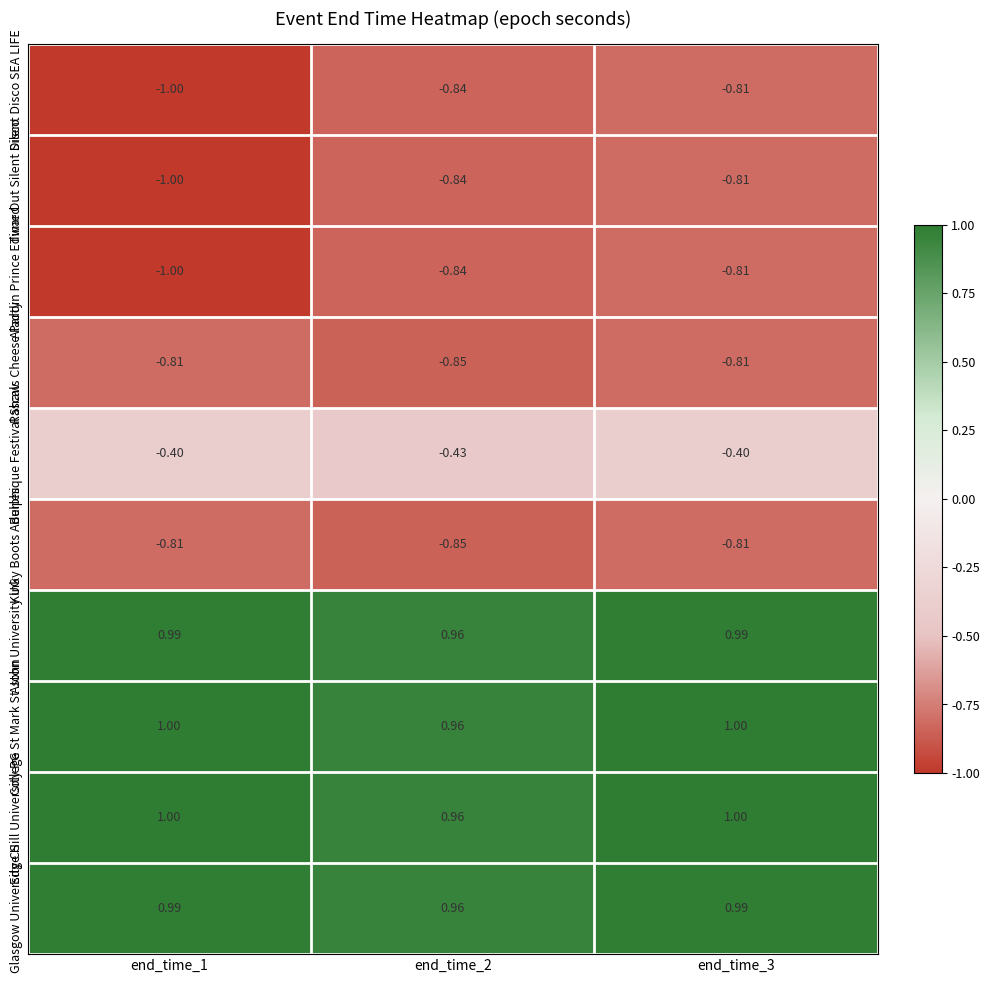

Reading left to right, transcribe all the data shown in this chart.

Silent Disco SEA LIFE: end_time_1=-1.0	end_time_2=-0.8	end_time_3=-0.8
Time Out Silent Disco: end_time_1=-1.0	end_time_2=-0.8	end_time_3=-0.8
Aladdin Prince Edward: end_time_1=-1.0	end_time_2=-0.8	end_time_3=-0.8
Rascals Cheese Party: end_time_1=-0.8	end_time_2=-0.8	end_time_3=-0.8
Burlesque Festival Shaw: end_time_1=-0.4	end_time_2=-0.4	end_time_3=-0.4
Kinky Boots Adelphi: end_time_1=-0.8	end_time_2=-0.8	end_time_3=-0.8
Aston University UG: end_time_1=1.0	end_time_2=1.0	end_time_3=1.0
College St Mark St John: end_time_1=1.0	end_time_2=1.0	end_time_3=1.0
Edge Hill University PG: end_time_1=1.0	end_time_2=1.0	end_time_3=1.0
Glasgow University CS: end_time_1=1.0	end_time_2=1.0	end_time_3=1.0